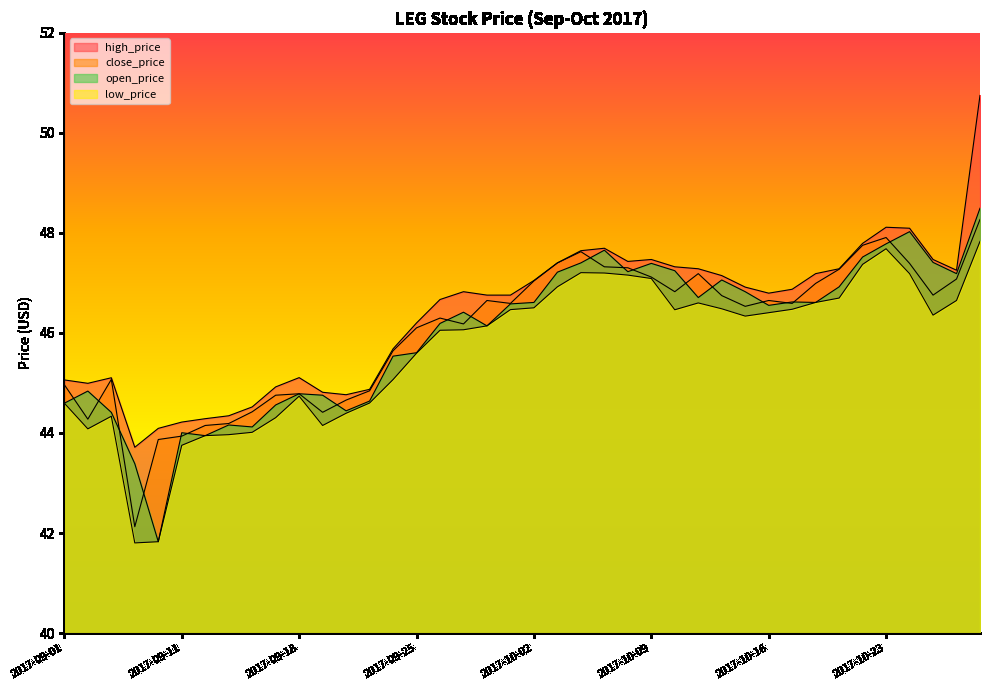

At 2017-10-03, list the series in order from largest to smallest.

high_price, close_price, open_price, low_price